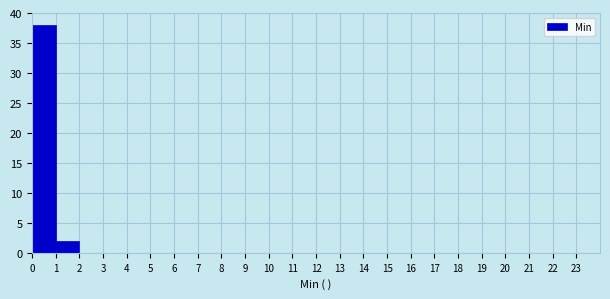

Reading left to right, list every bar in this chart as the range it spans on the x-axis followed by its height. The values are not printed on the chart, so give them approximately, as read against the axis.

0 to 1: 38
1 to 2: 2
2 to 3: 0
3 to 4: 0
4 to 5: 0
5 to 6: 0
6 to 7: 0
7 to 8: 0
8 to 9: 0
9 to 10: 0
10 to 11: 0
11 to 12: 0
12 to 13: 0
13 to 14: 0
14 to 15: 0
15 to 16: 0
16 to 17: 0
17 to 18: 0
18 to 19: 0
19 to 20: 0
20 to 21: 0
21 to 22: 0
22 to 23: 0
23 to 24: 0